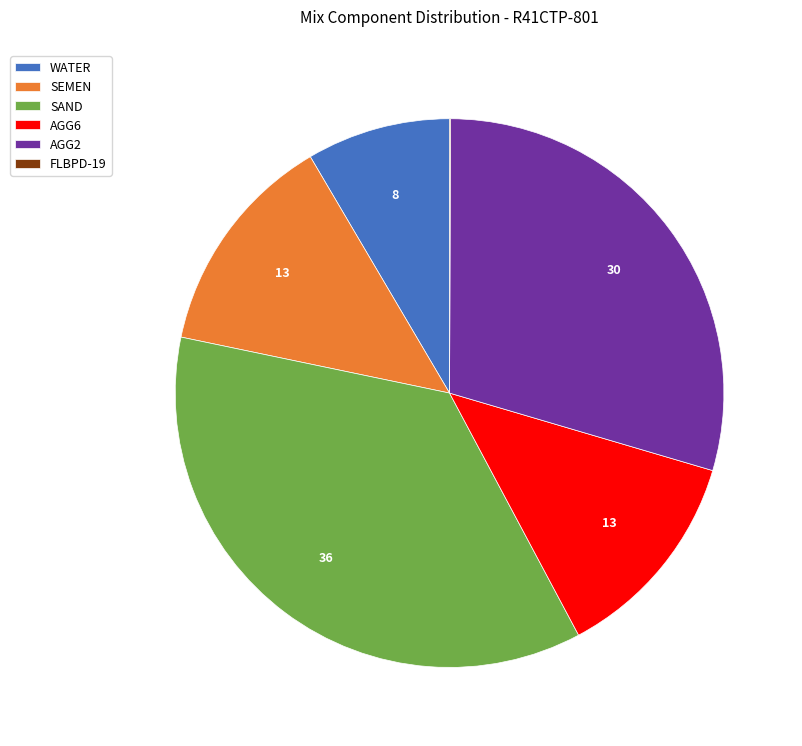

Is the sum of WATER and AGG2 greater than half?

No